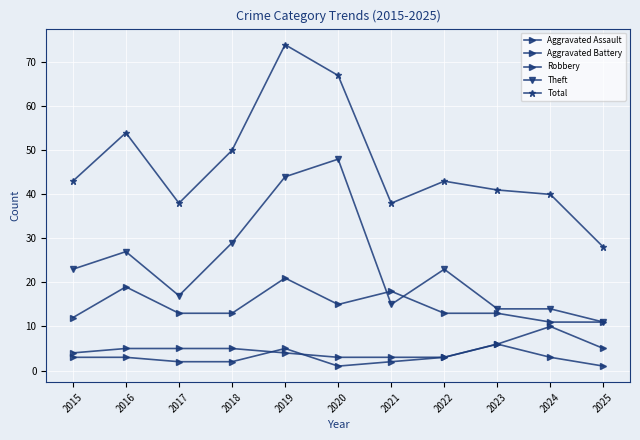

Does the chart display data point markers on the line(s)?

Yes